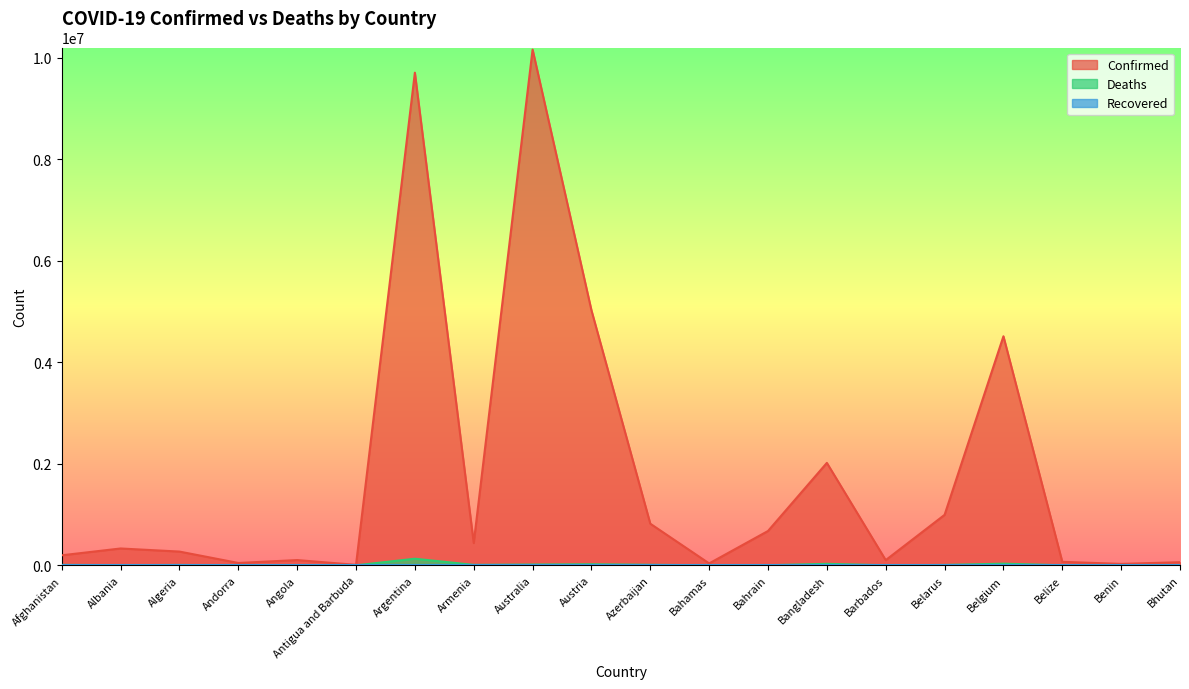

Is it true that Deaths equals 155 at Andorra?

True